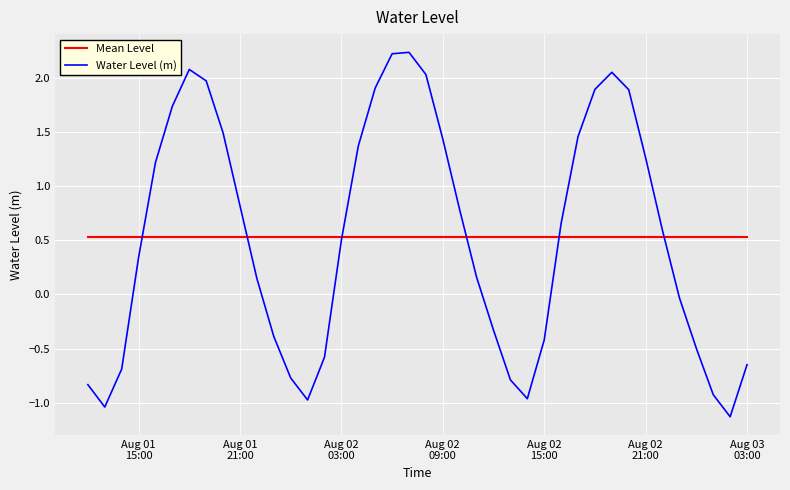

Which series has the largest range (max minus min)?

Water Level (m)